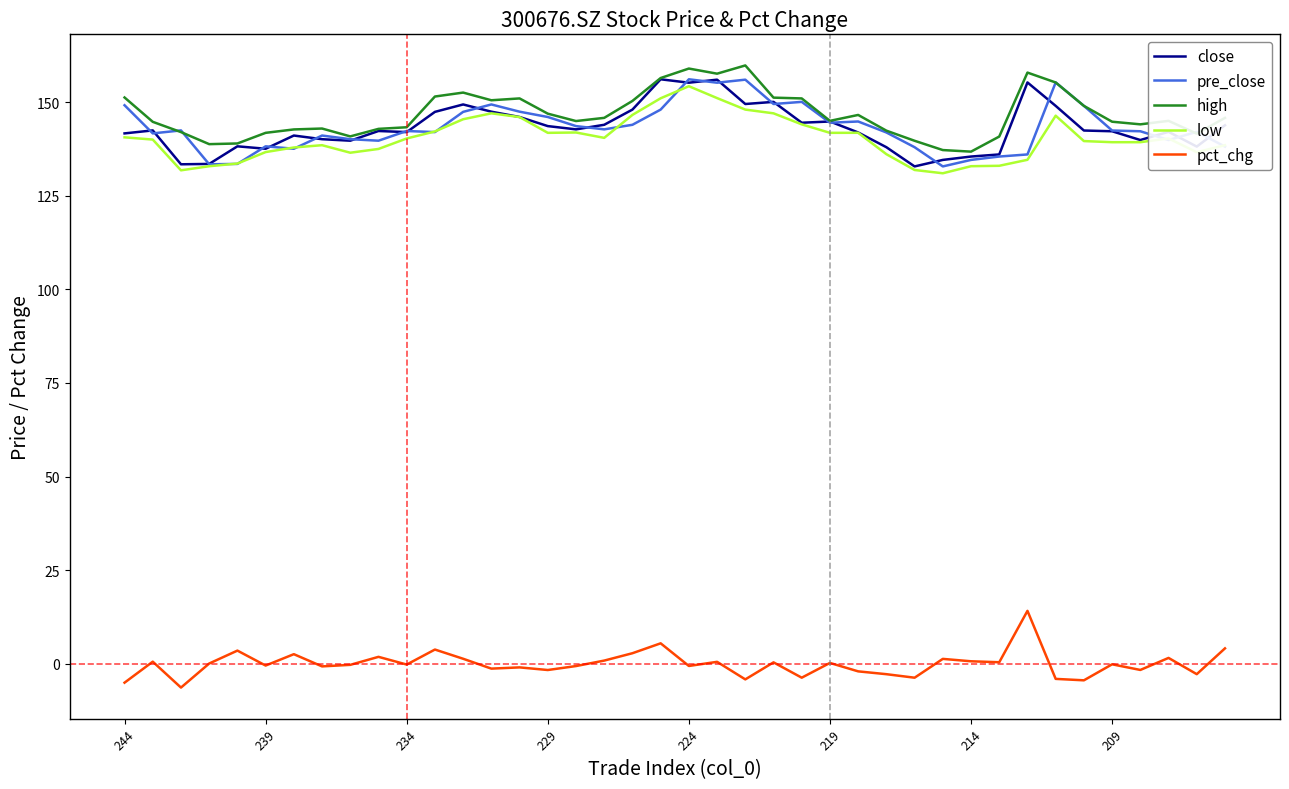

What is the maximum value for high?

159.8